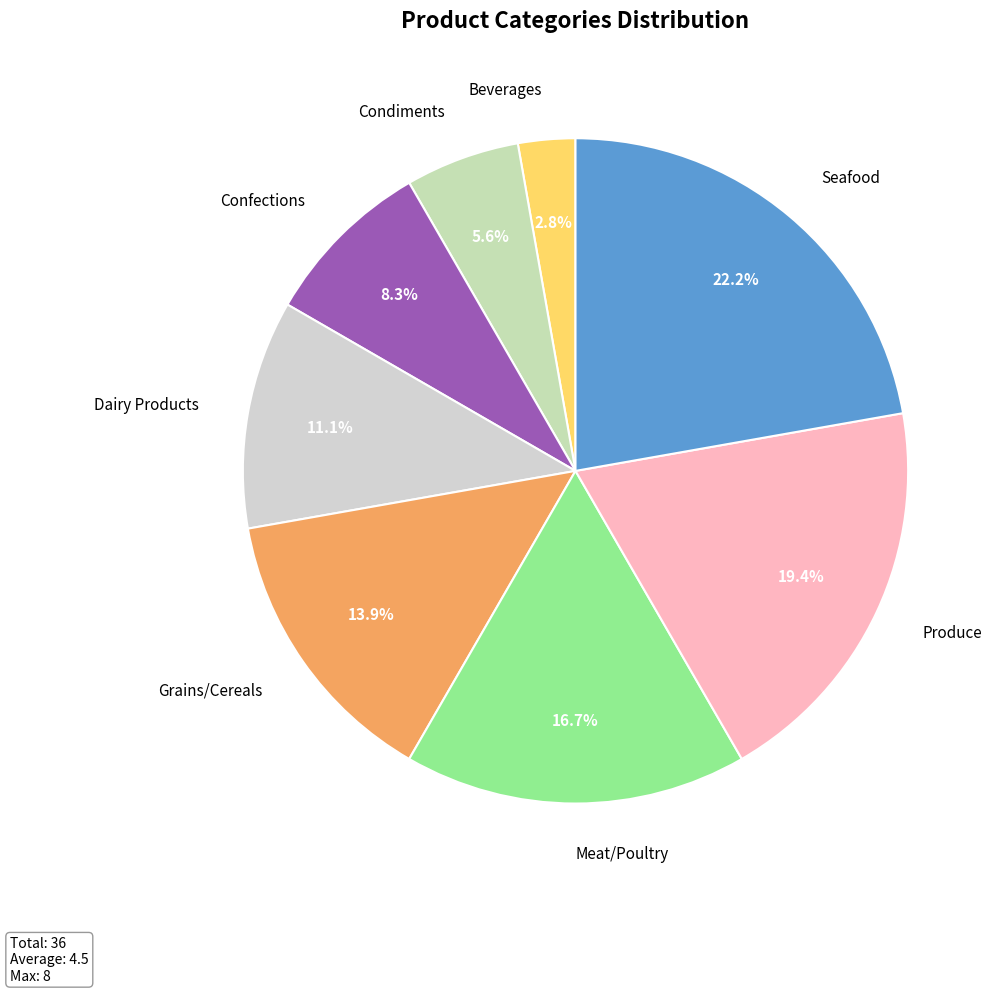

True or false: Grains/Cereals accounts for 14% of the total.

True